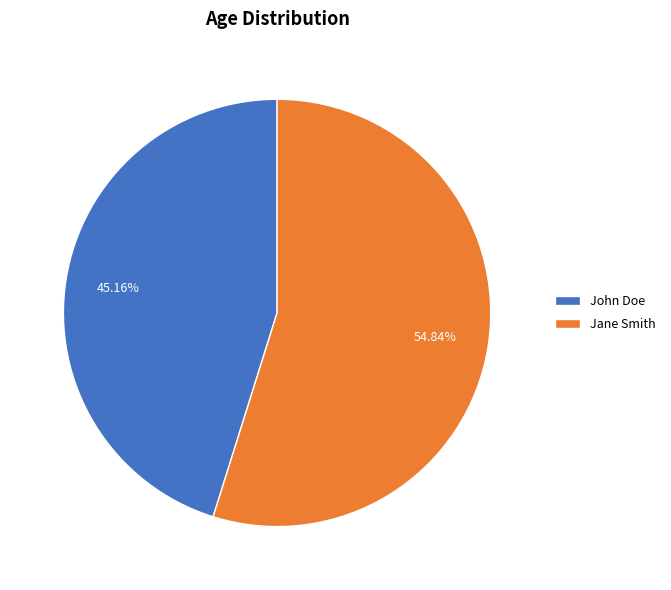

Which category accounts for the majority?

Jane Smith